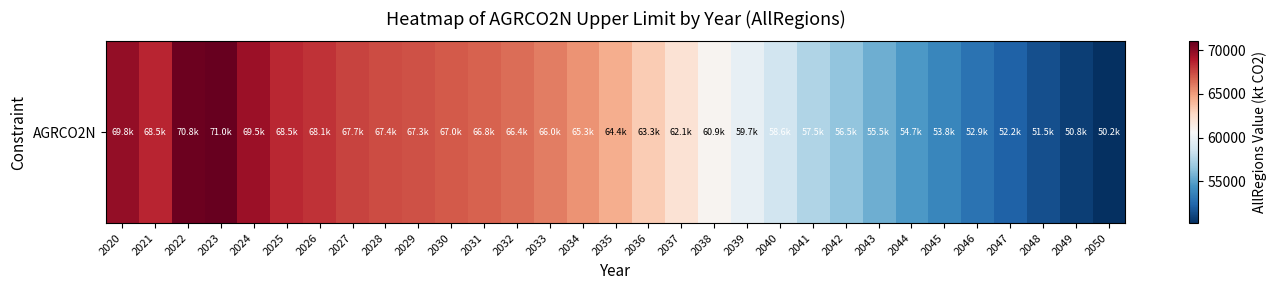

What is the greatest value displayed?

71019.1